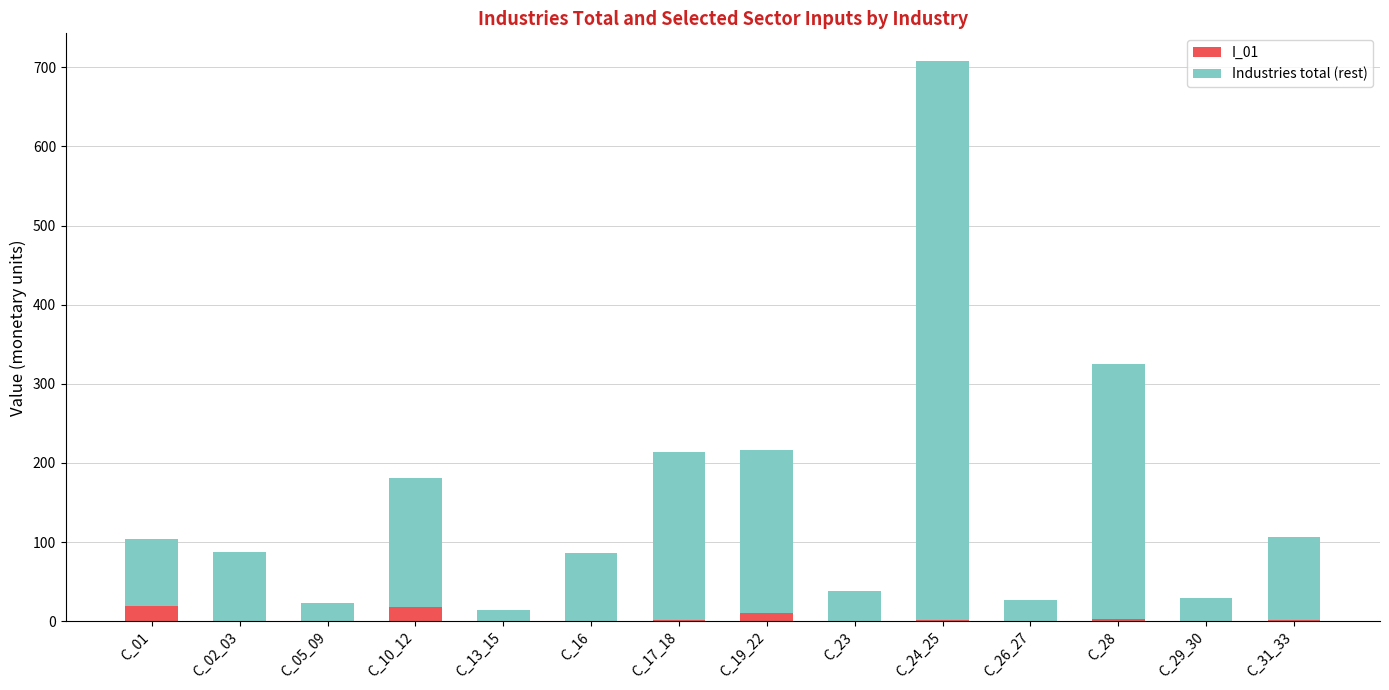

What is the sum of all I_01 values?

56.5